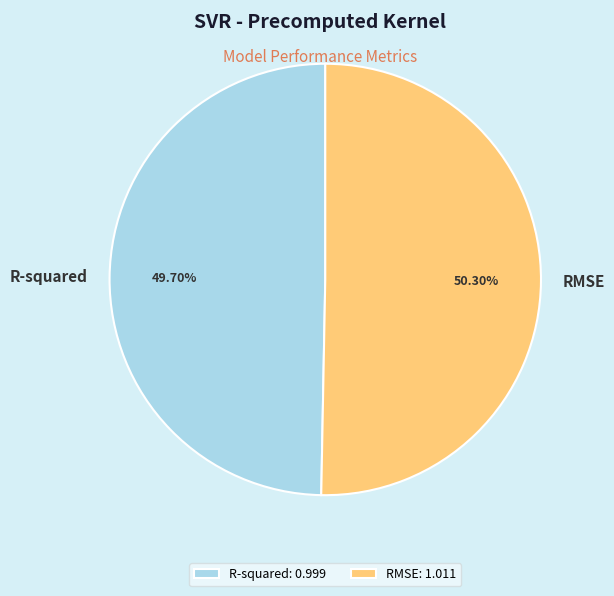

What is the smallest slice in the pie chart?

R-squared